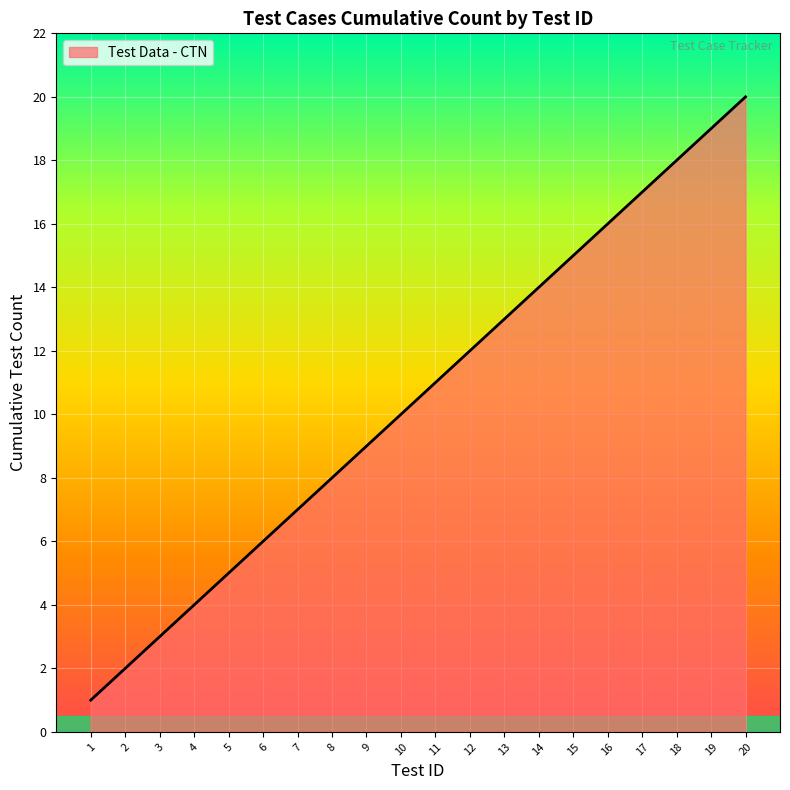

The value at 5 is 5. True or false?

True